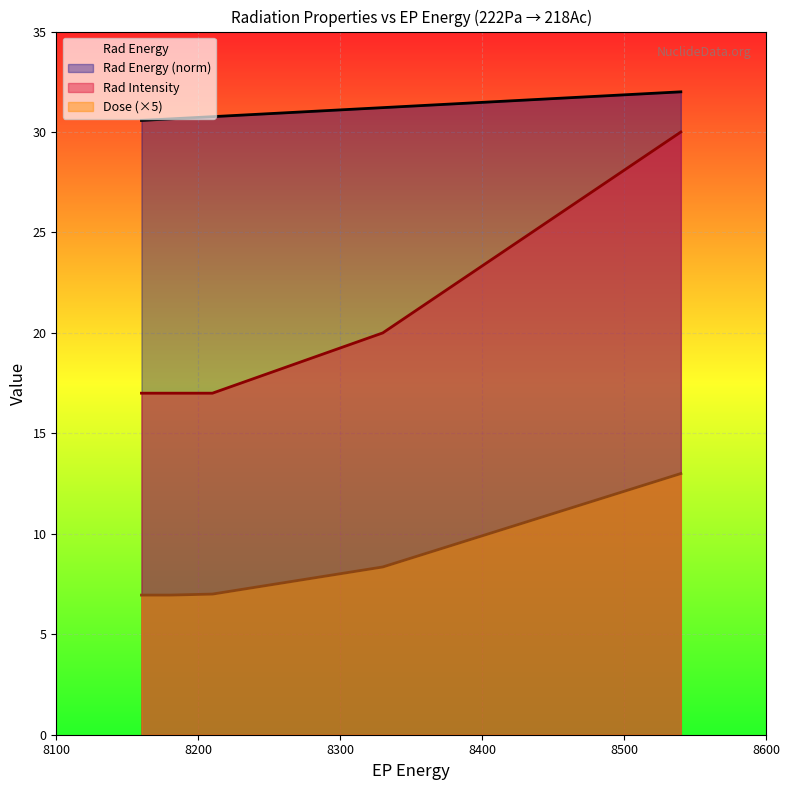

True or false: Rad Intensity and Dose intersect in this chart.

False